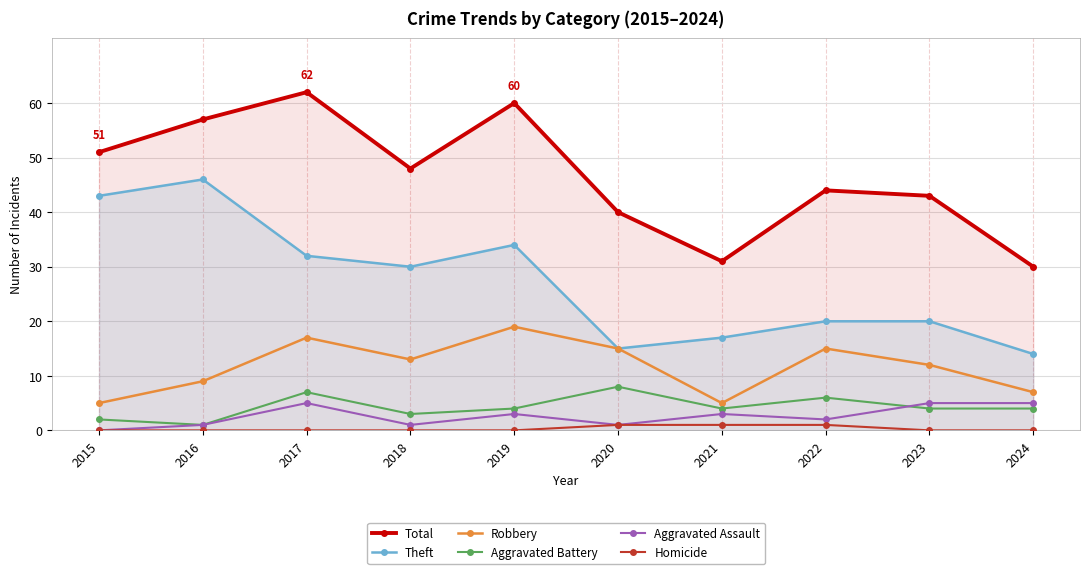

In Aggravated Assault, how many points are higher than both neighbors (excluding endpoints)?

3